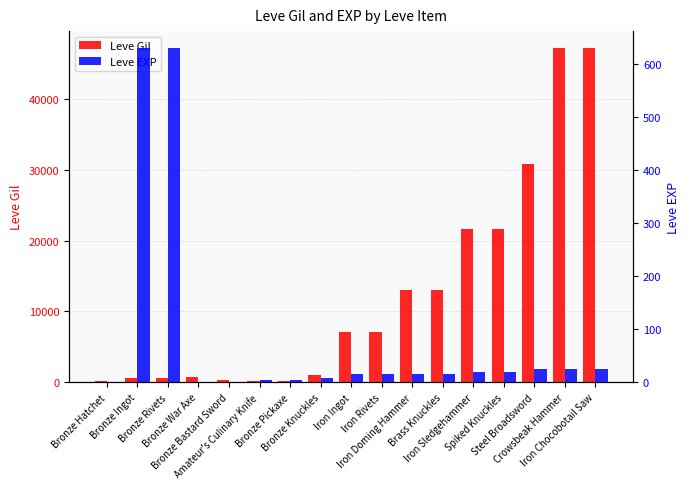

Which category has the highest value in the Leve EXP series?

Bronze Ingot